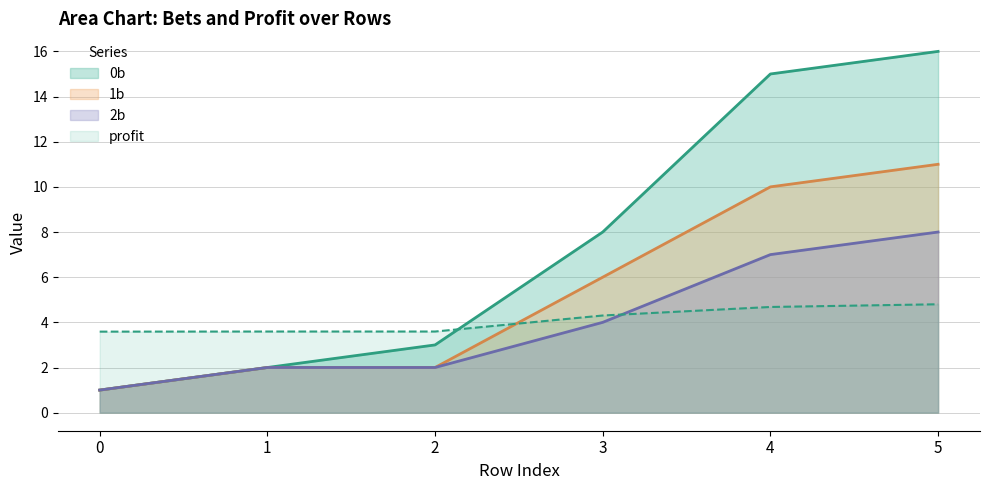

What is the maximum value shown in the chart?

16.0